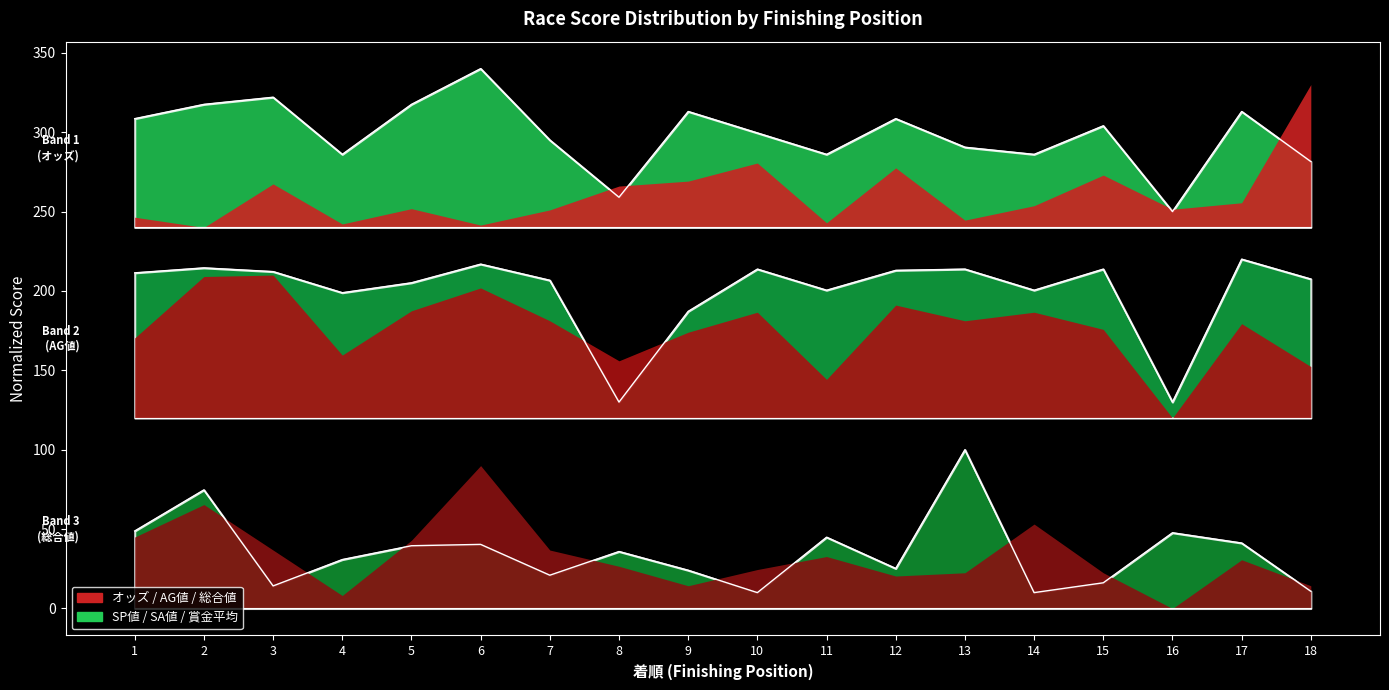

Which series has the widest spread of values?

SP値